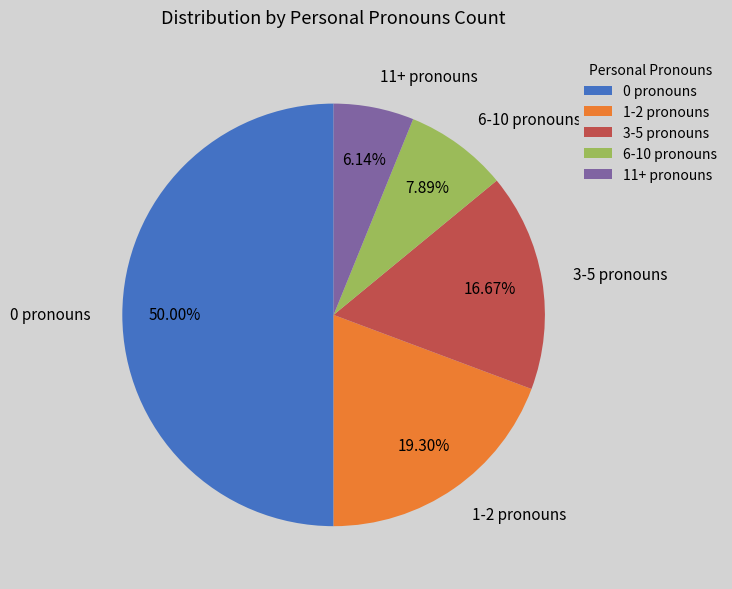

How many segments does this pie chart have?

5